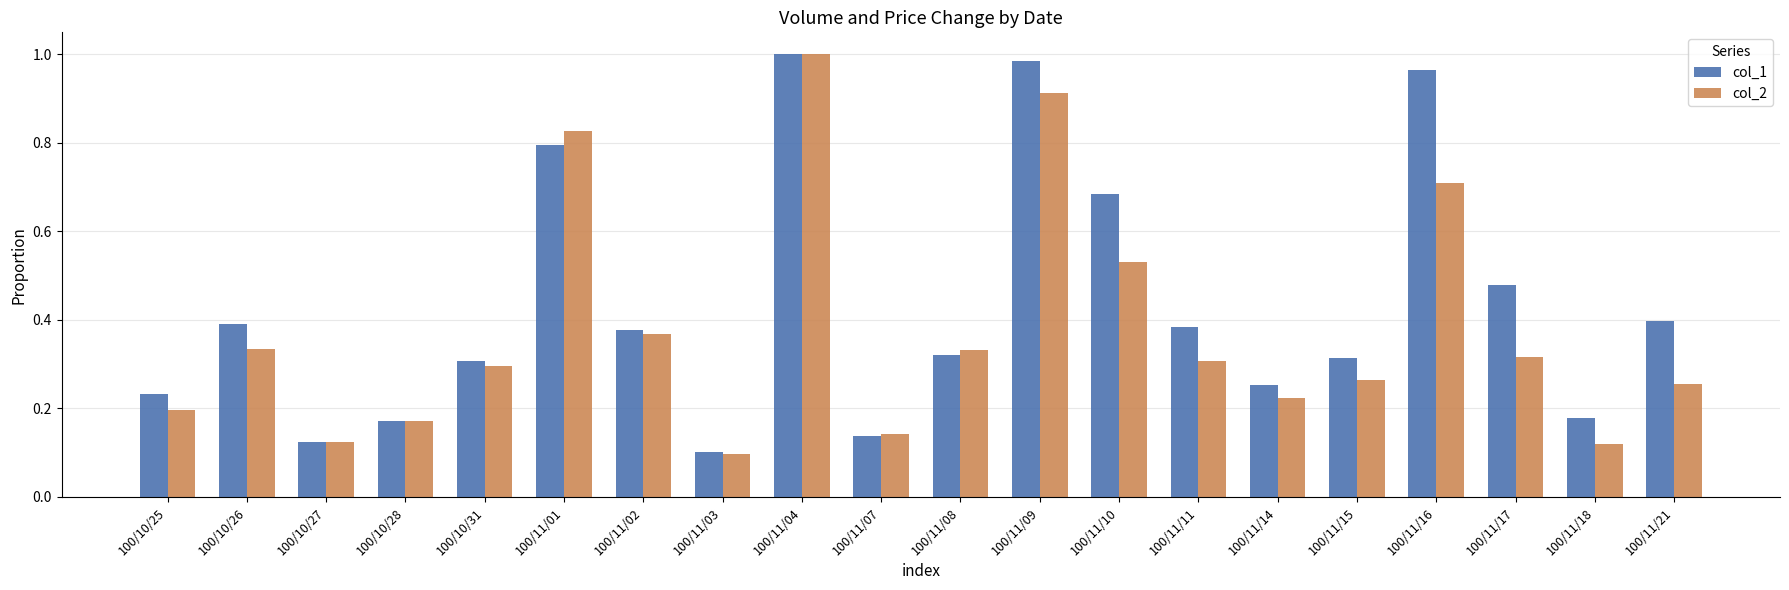

The col_1 series shows 0.5 at 100/11/09. True or false?

False